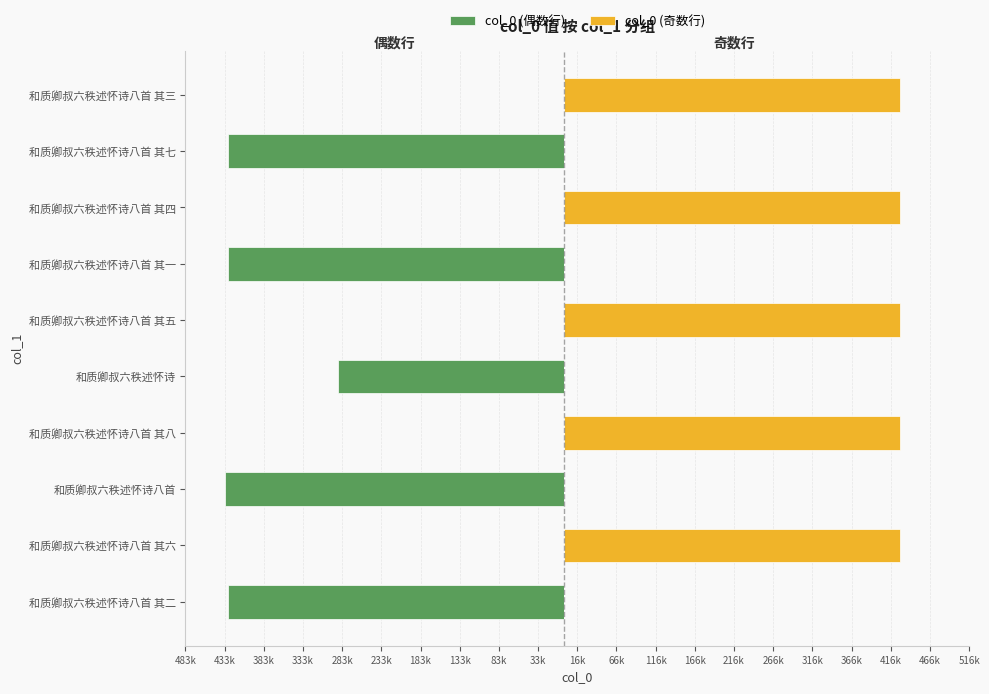

At 和质卿叔六秩述怀诗八首 其六, list the series in order from largest to smallest.

col_0 (奇数行), col_0 (偶数行)